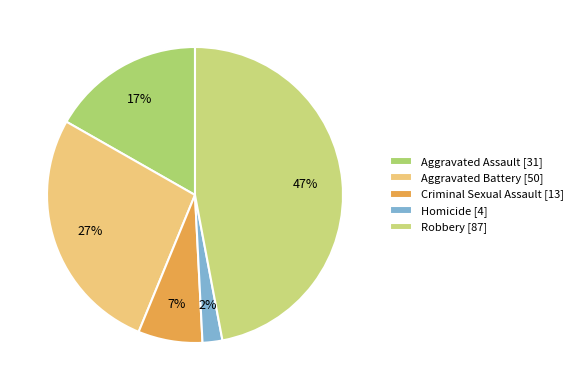

Combined, do Aggravated Assault and Aggravated Battery account for over 50%?

No